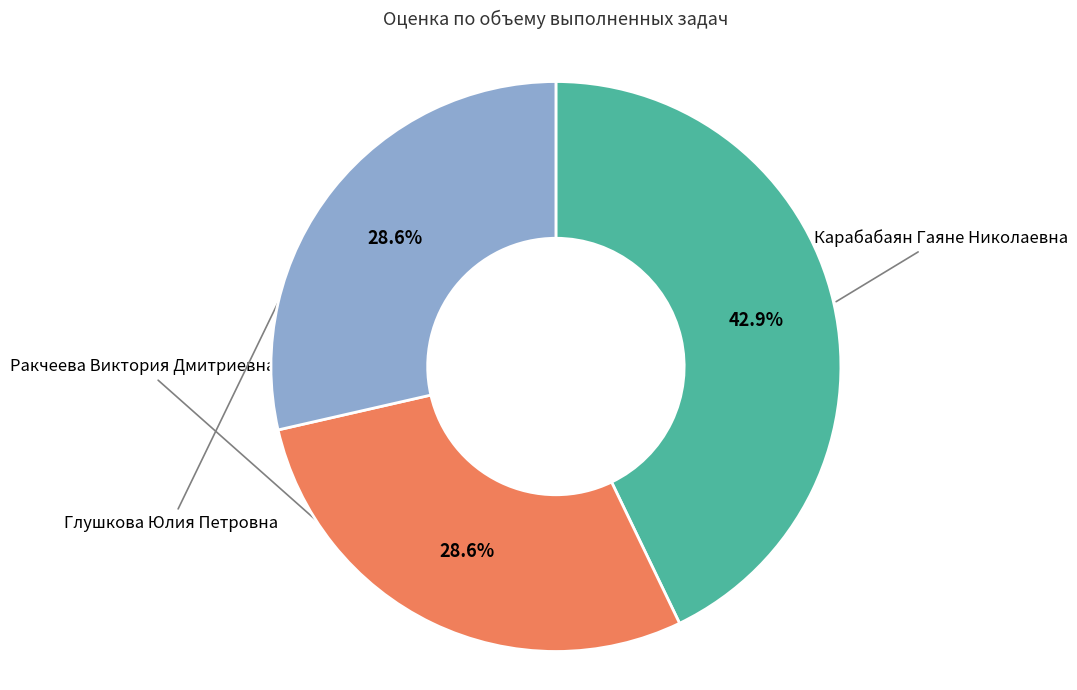

Does any single category account for the majority?

No